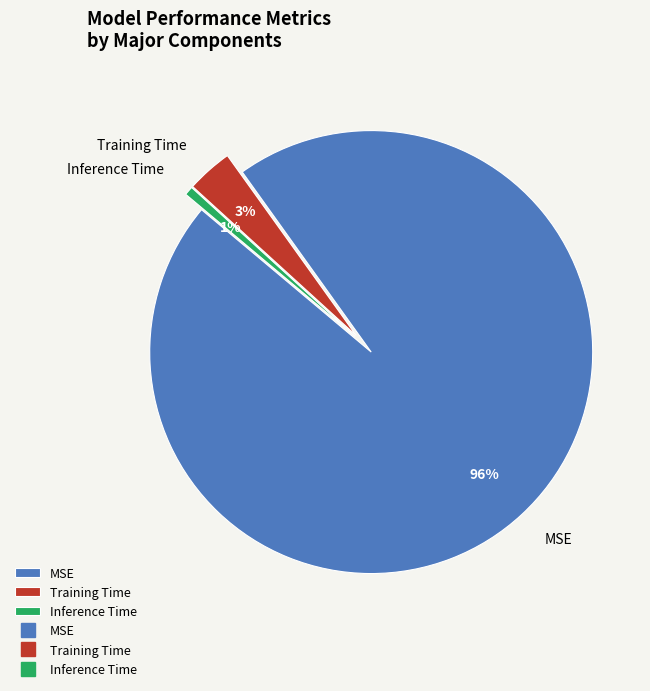

What is the smallest slice in the pie chart?

Inference Time